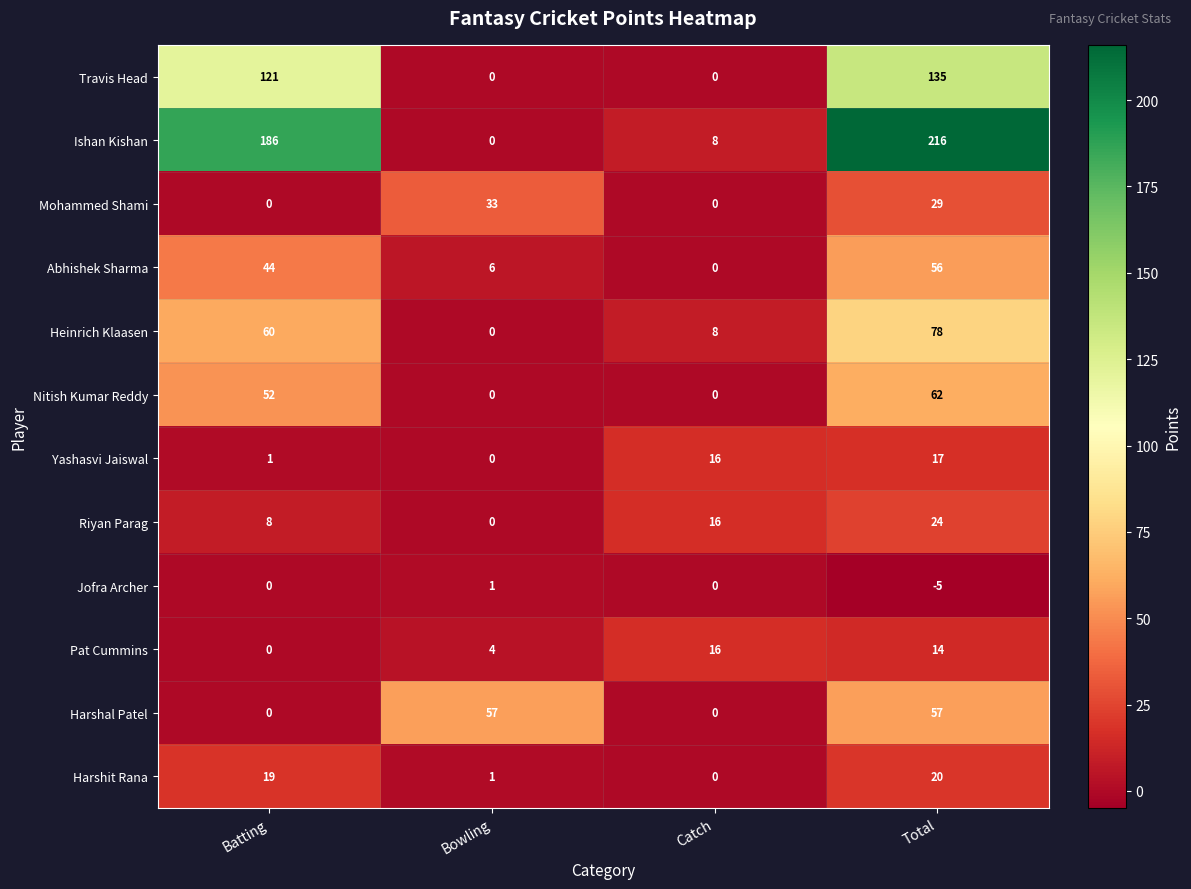

What is the difference between the maximum and minimum values in the Ishan Kishan series?

216